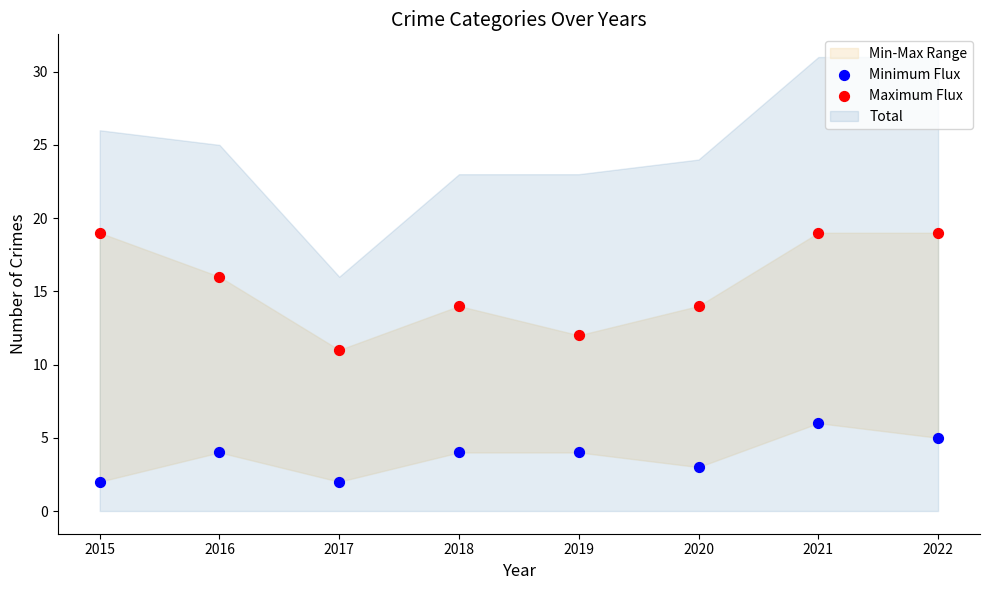

Which series contains the highest Y value?

Maximum Flux